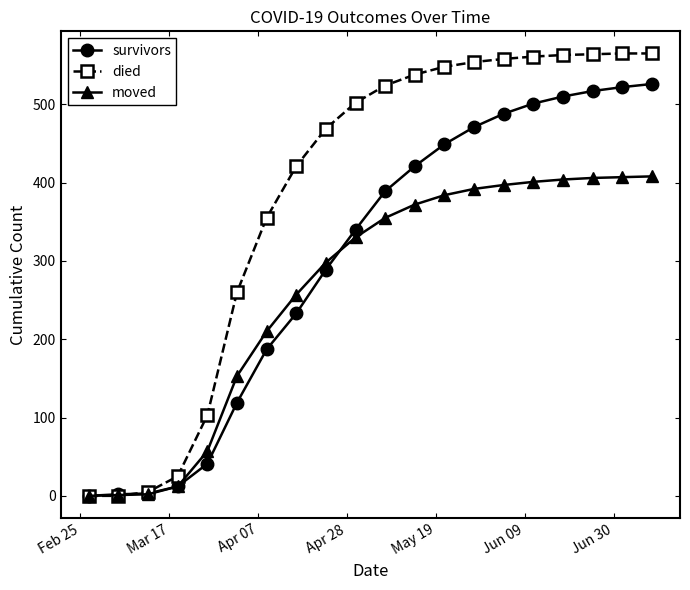

At how many categories does at least one series exceed 308?

14